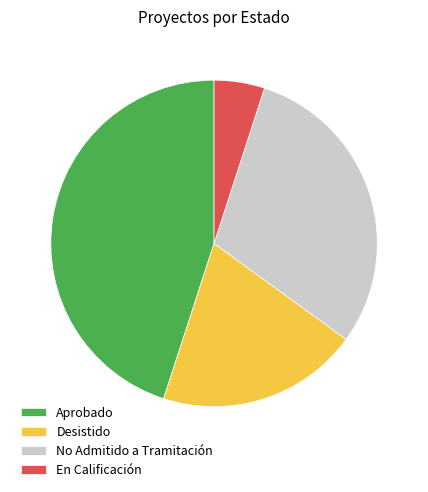

The Aprobado slice represents 45% of the pie. True or false?

True